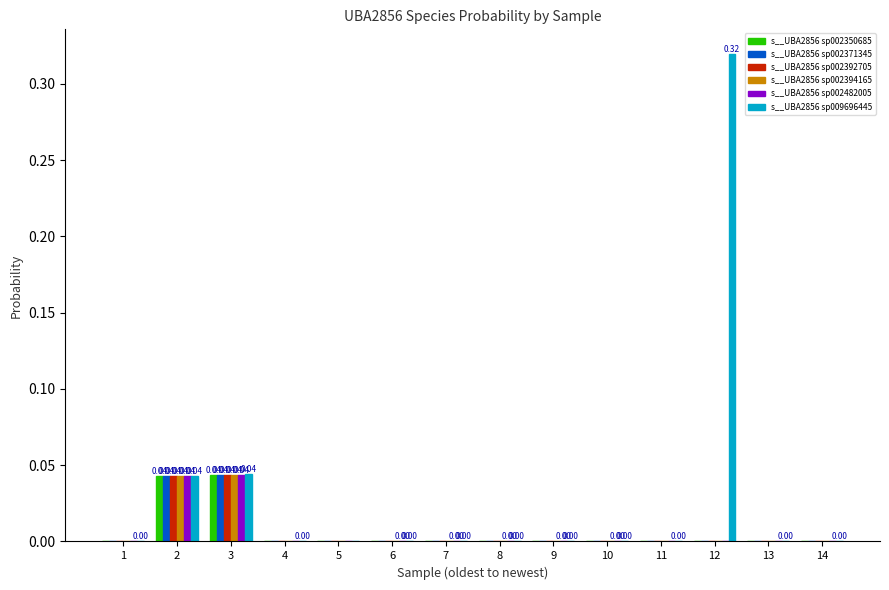

Which series has the largest total across all categories?

s__UBA2856 sp009696445